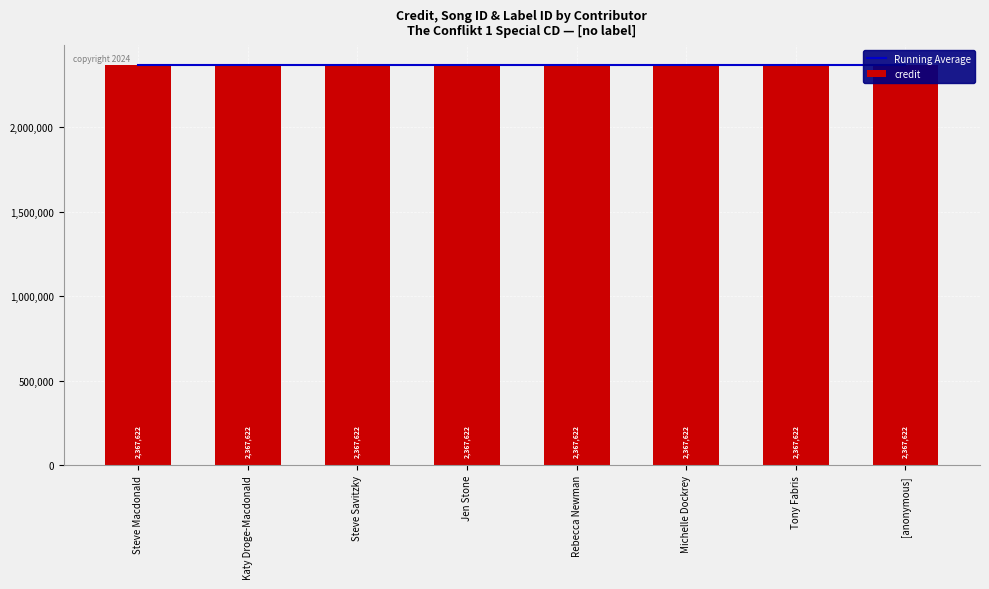

What is the label of the 2nd bar from the left?

Katy Droge-Macdonald